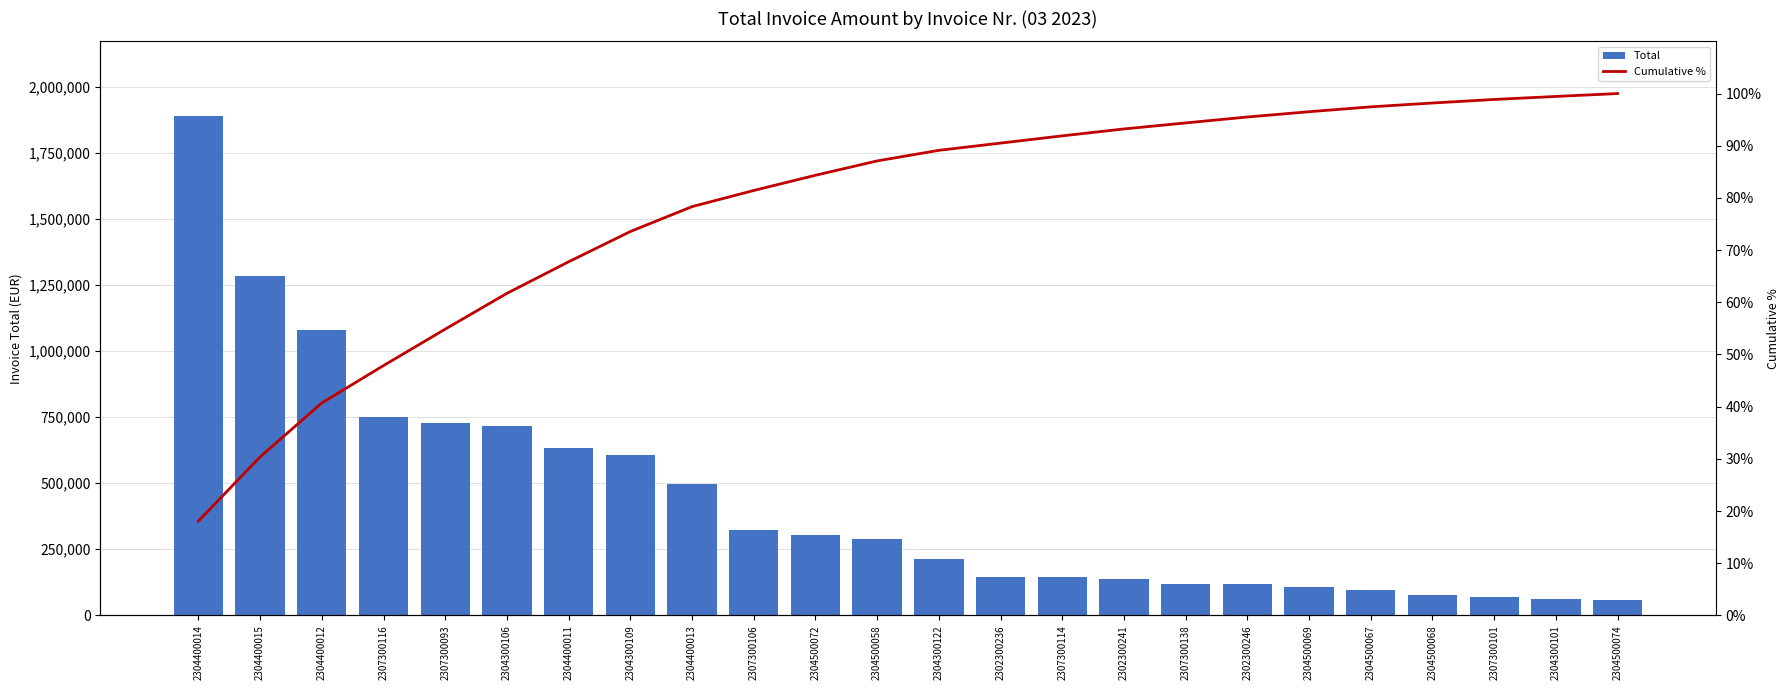

What is the average value of the Cumulative % series?

78.0